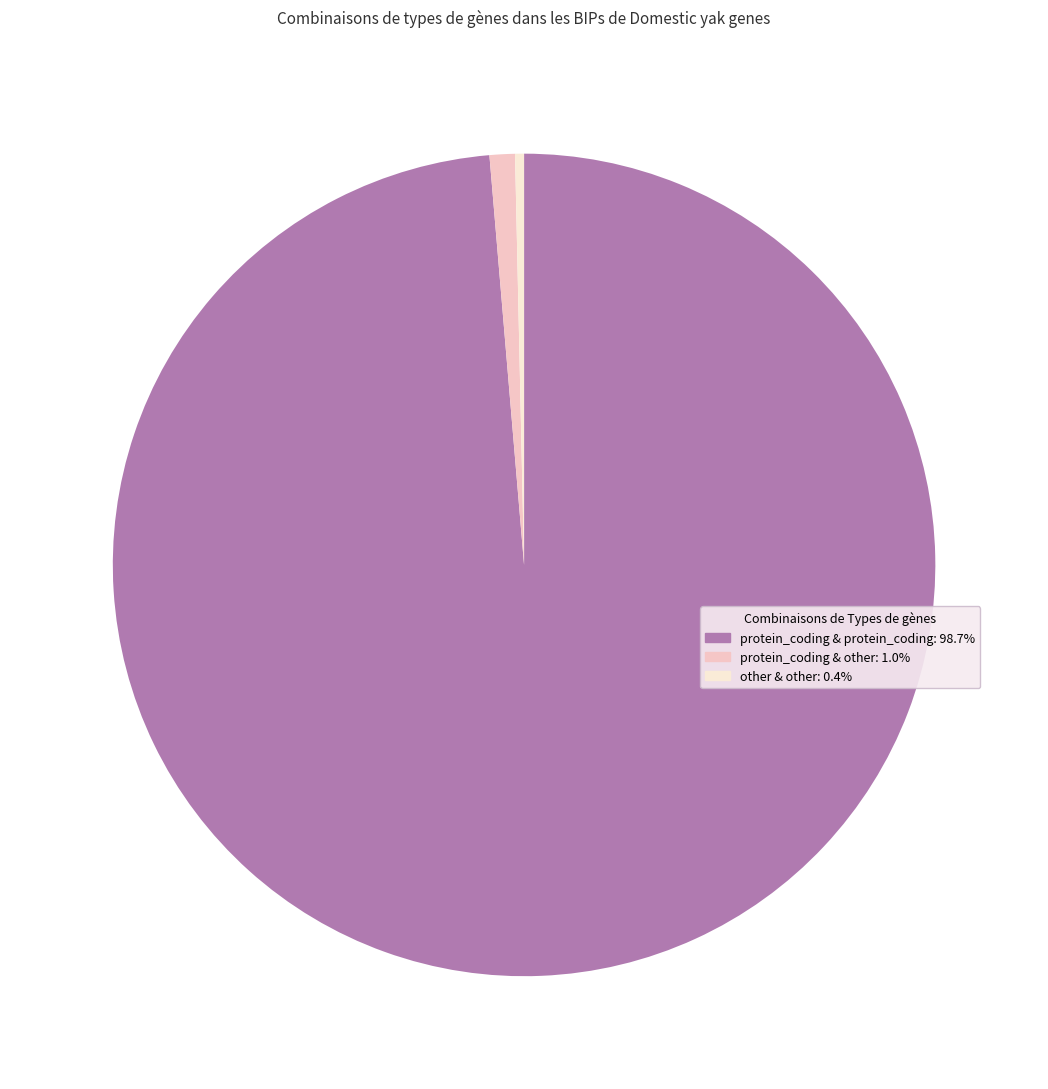

Is there a majority slice in this chart?

Yes